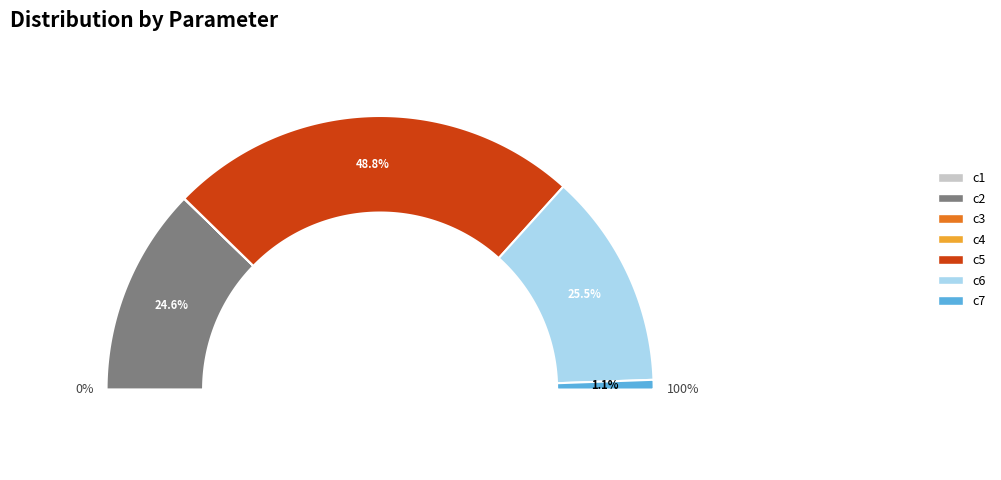

Is there any slice that represents more than half of the pie?

No